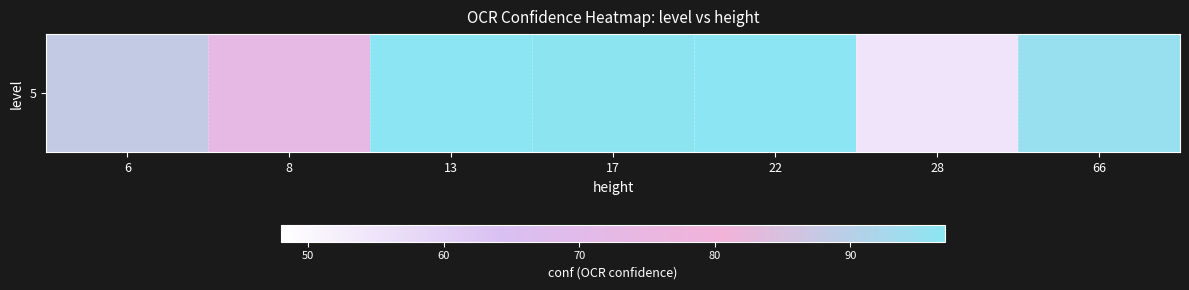

What is the average value?

86.0